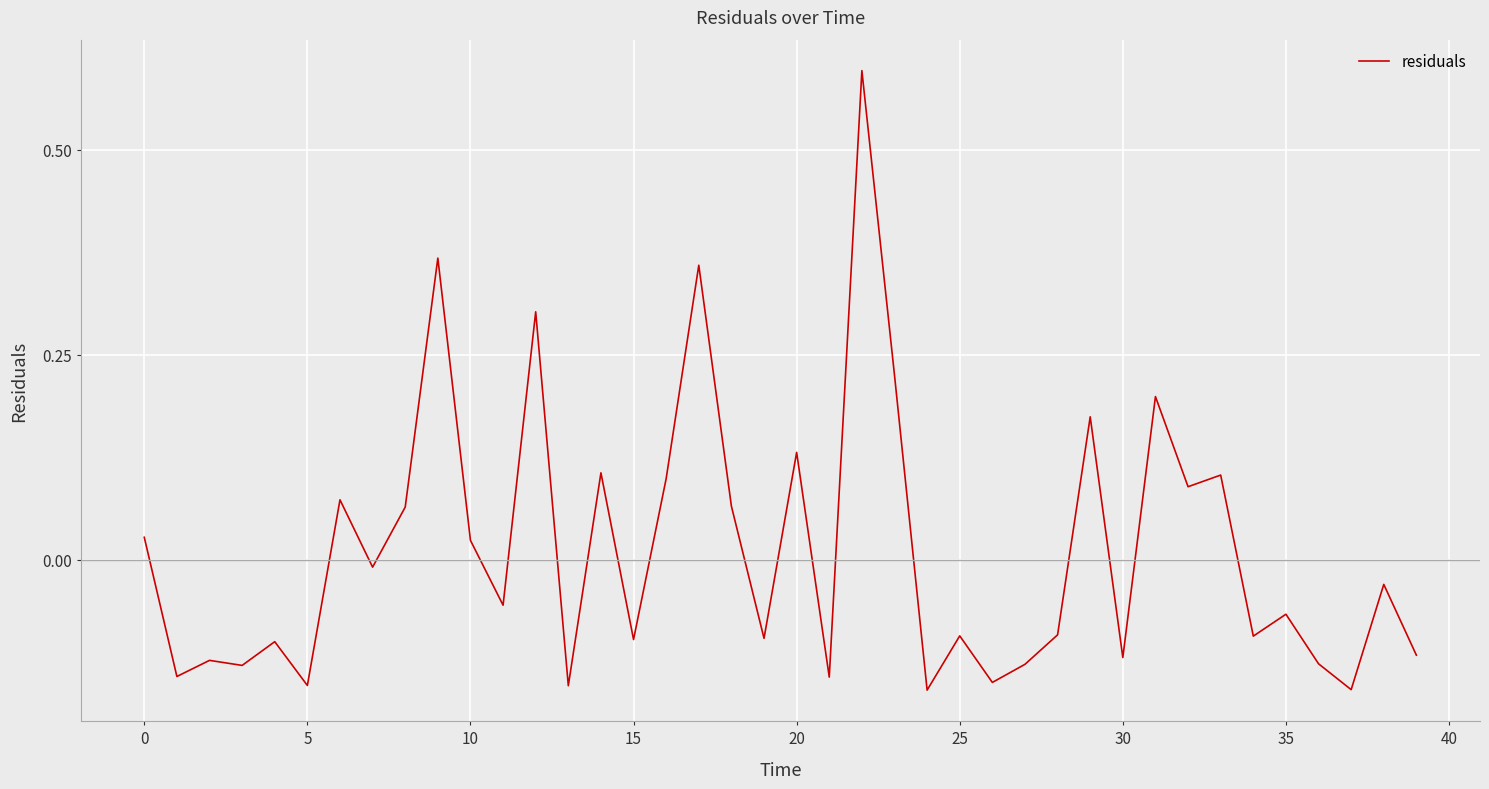

What is the maximum value shown in the chart?

0.6